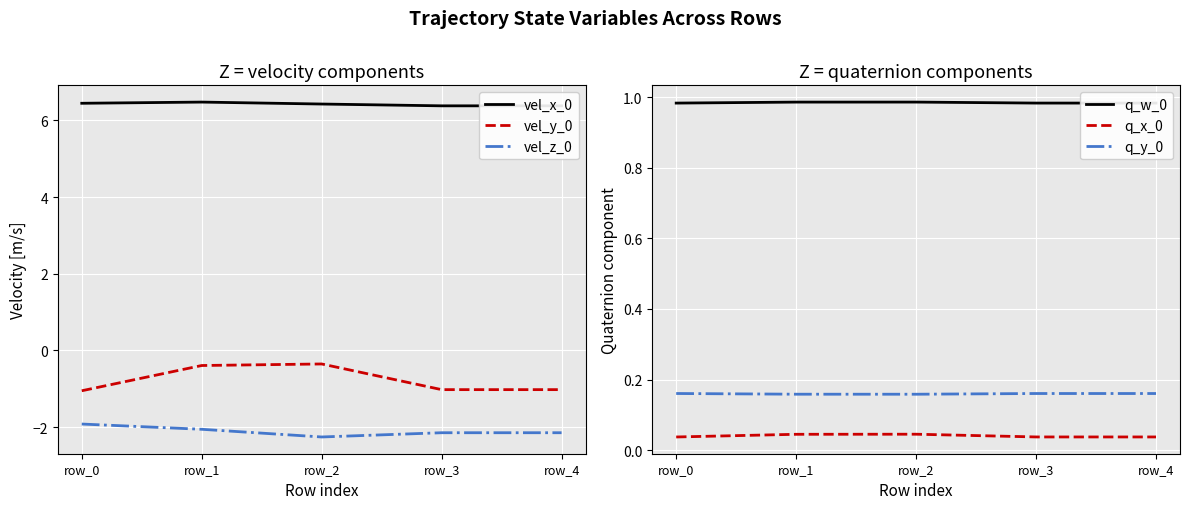

How many interior local valleys does the q_y_0 series have?

1